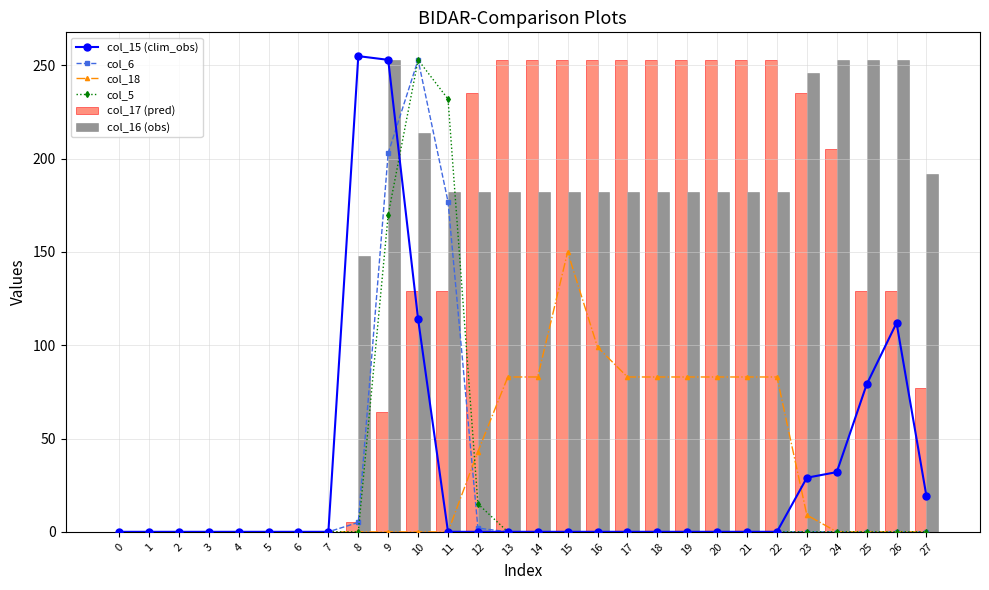

Reading right to left, extract all data points from this chart.

col_15 (clim_obs): 19	112	79	32	29	0	0	0	0	0	0	0	0	0	0	0	0	114	253	255	0	0	0	0	0	0	0	0
col_6: 0	0	0	0	0	0	0	0	0	0	0	0	0	0	0	2	177	253	203	5	0	0	0	0	0	0	0	0
col_18: 0	0	0	0	9	83	83	83	83	83	83	99	150	83	83	43	0	0	0	0	0	0	0	0	0	0	0	0
col_5: 0	0	0	0	0	0	0	0	0	0	0	0	0	0	0	15	232	253	170	0	0	0	0	0	0	0	0	0
col_17 (pred): 77	129	129	205	235	253	253	253	253	253	253	253	253	253	253	235	129	129	64	5	0	0	0	0	0	0	0	0
col_16 (obs): 192	253	253	253	246	182	182	182	182	182	182	182	182	182	182	182	182	214	253	148	0	0	0	0	0	0	0	0